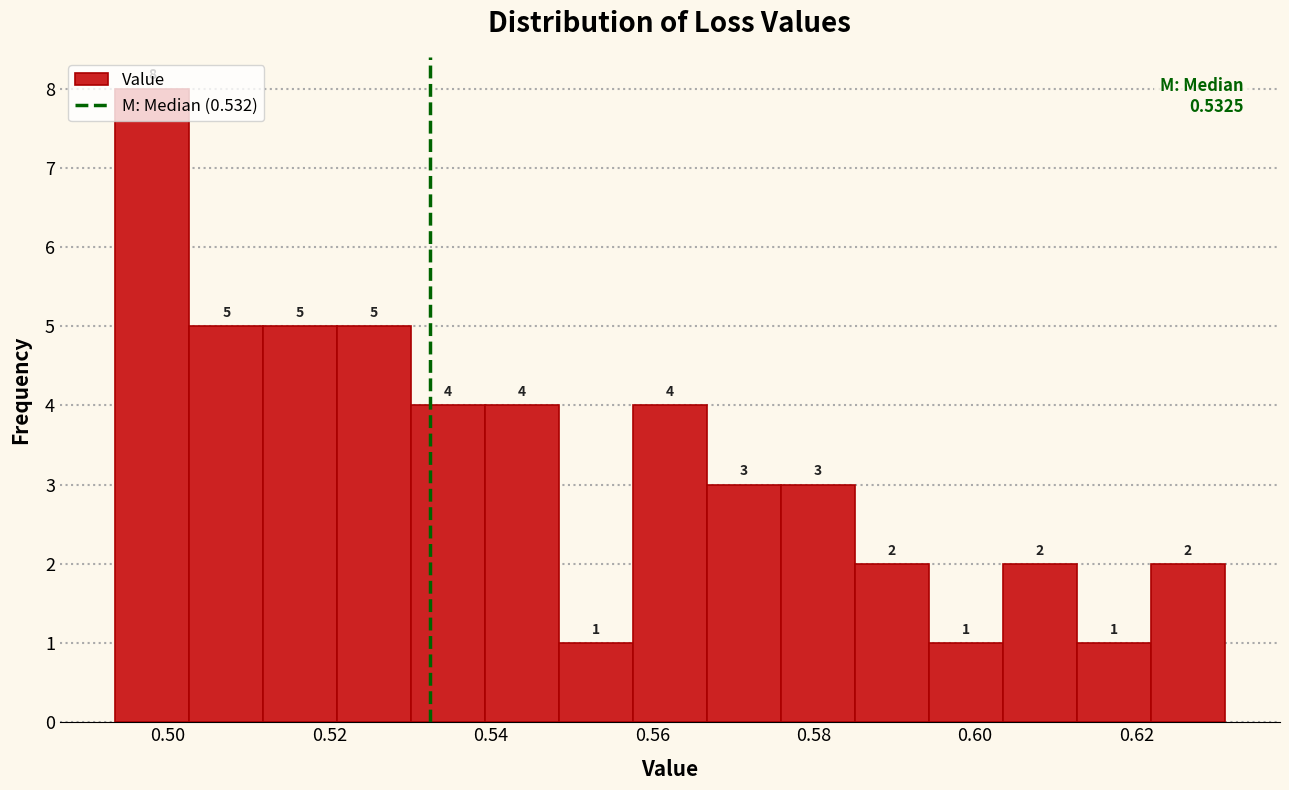

Over which range of the x-axis is the bar tallest?

0.494 to 0.502